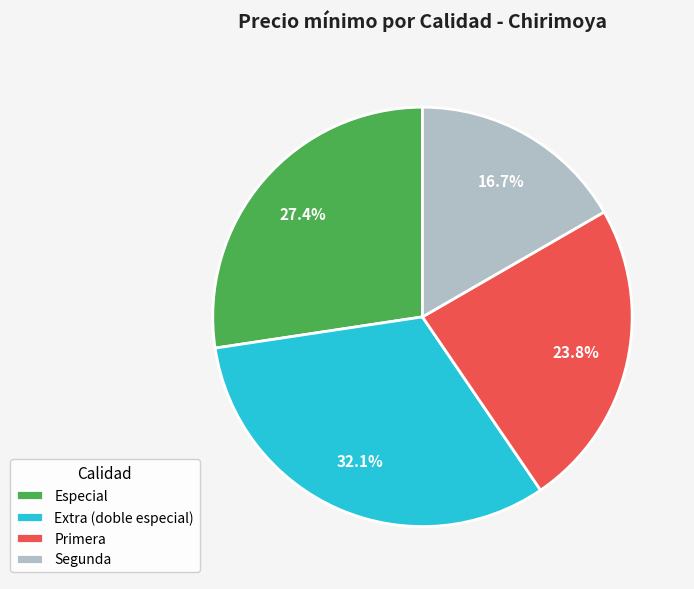

What is the ratio of the value at Segunda to the value at Especial?

0.6